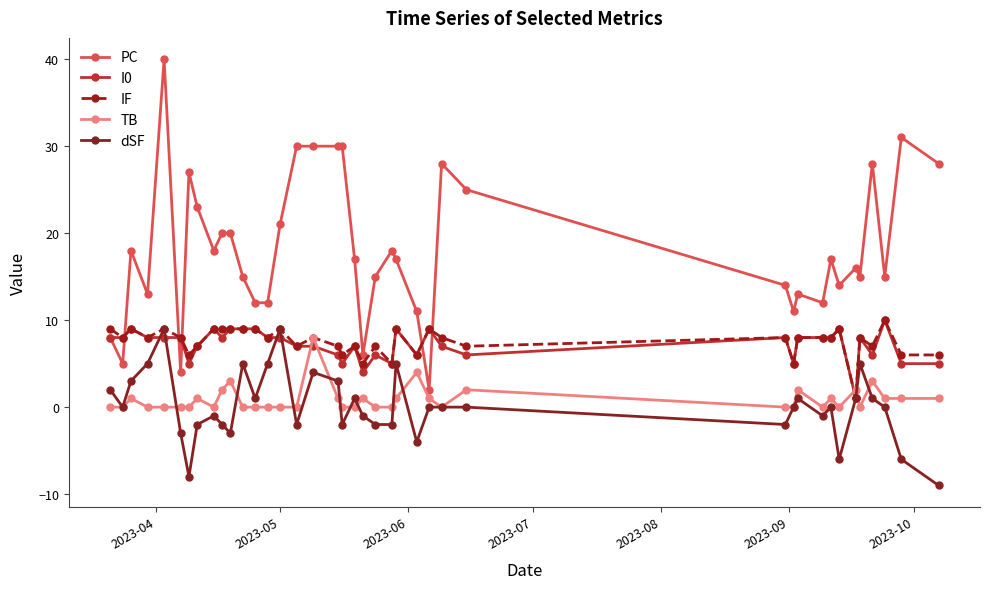

What is the smallest value displayed?

-9